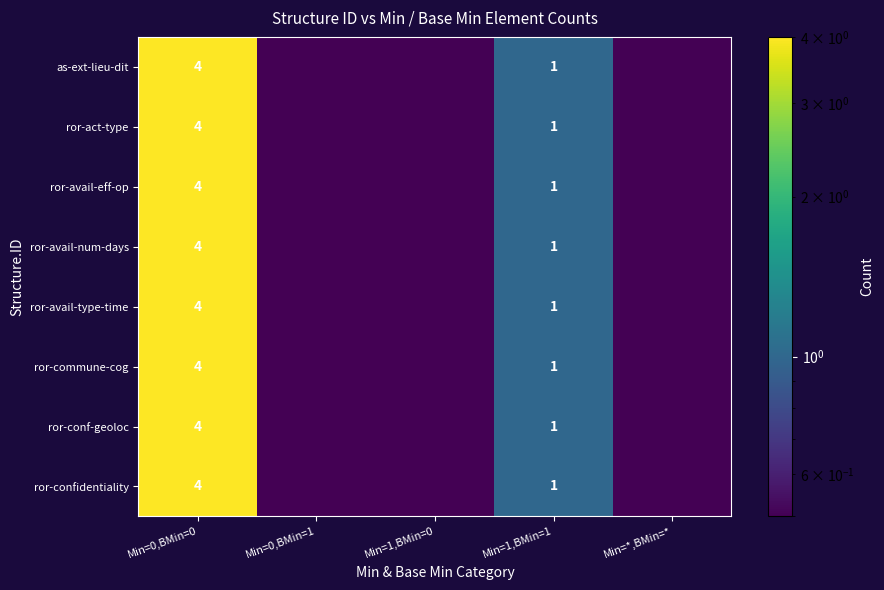

What is the difference between the ror-act-type values at Min=1,BMin=1 and Min=0,BMin=0?

3.0